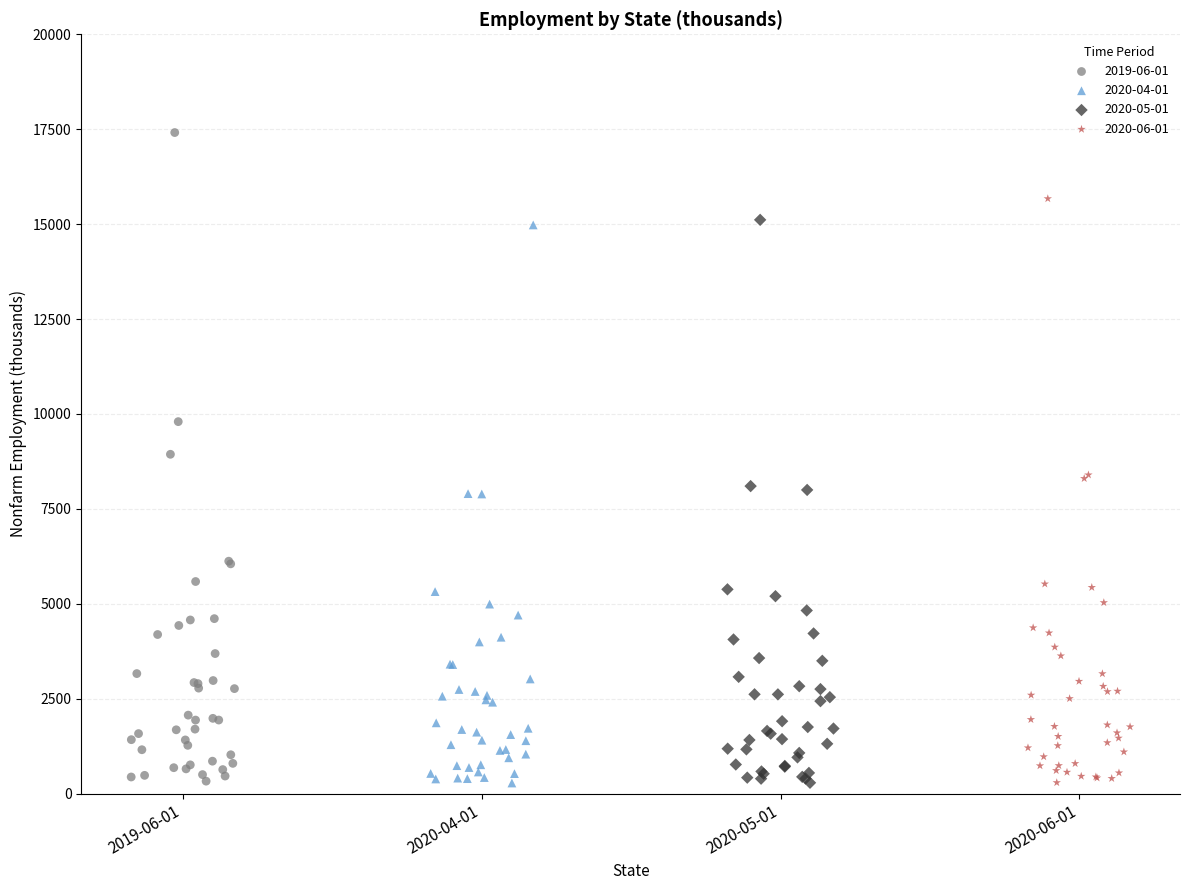

What are all the series names shown in the legend?

2019-06-01, 2020-04-01, 2020-05-01, 2020-06-01